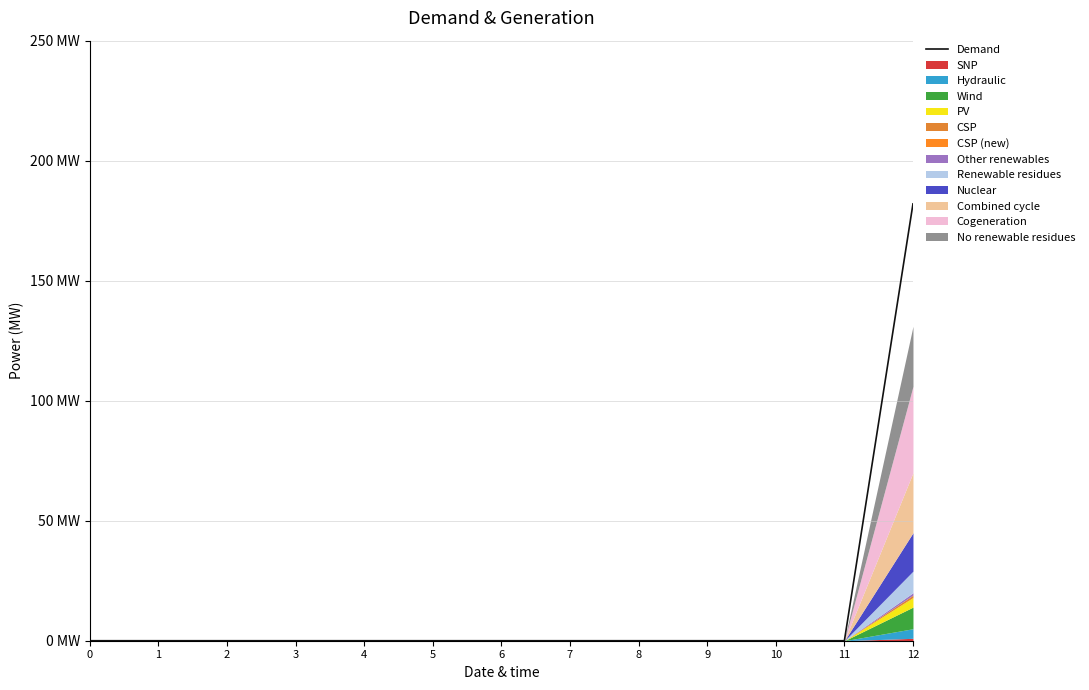

Rank the categories by value from highest to lowest.

12, 0, 1, 2, 3, 4, 5, 6, 7, 8, 9, 10, 11